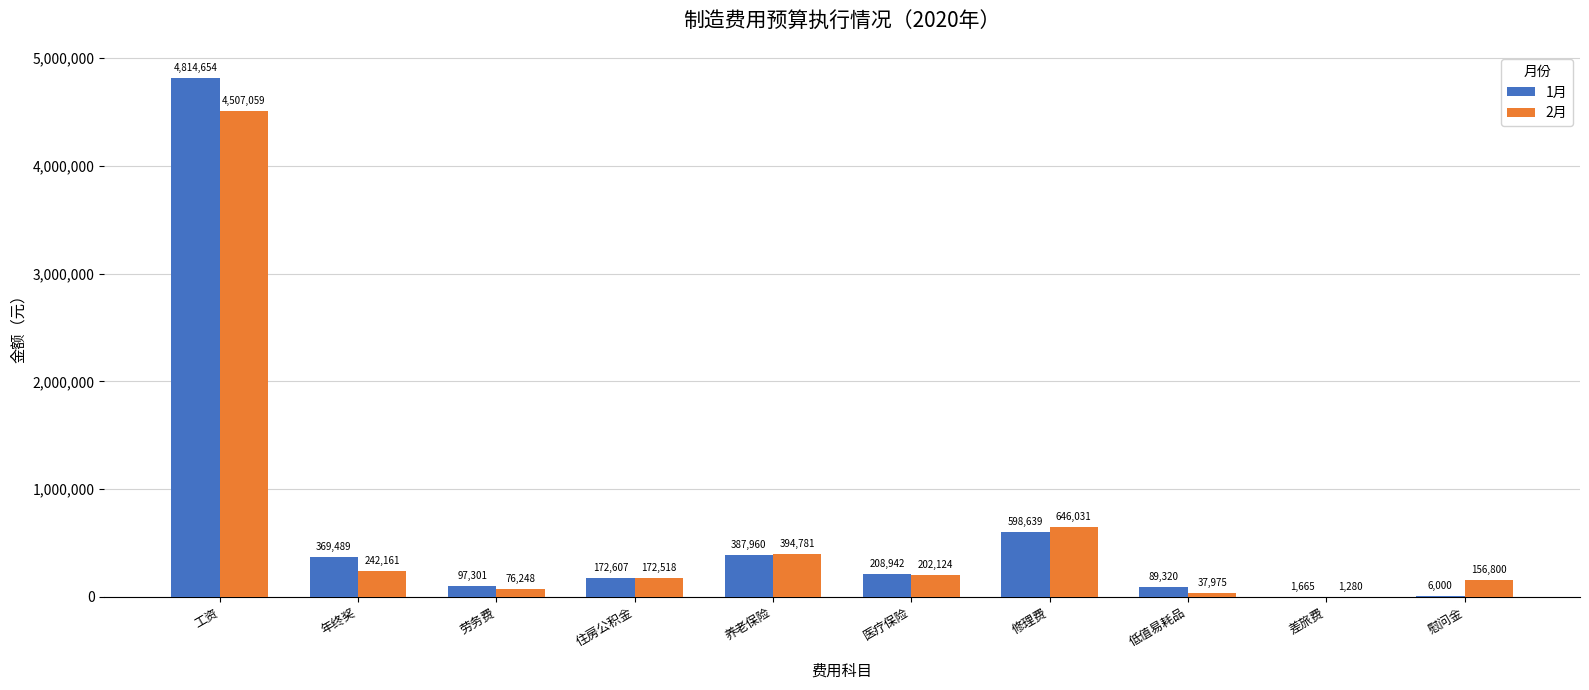

What are all the series names shown in the legend?

1月, 2月